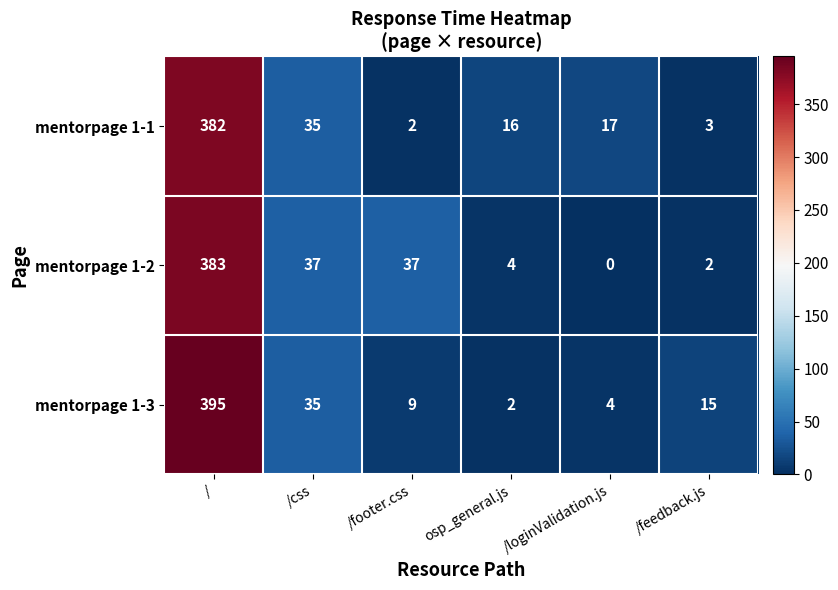

Which label corresponds to the smallest value in the chart?

/loginValidation.js